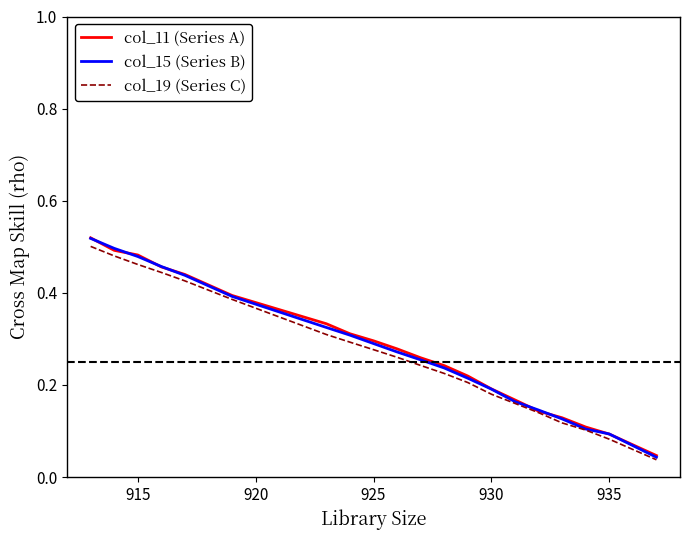

Which series has the widest spread of values?

col_15 (Series B)